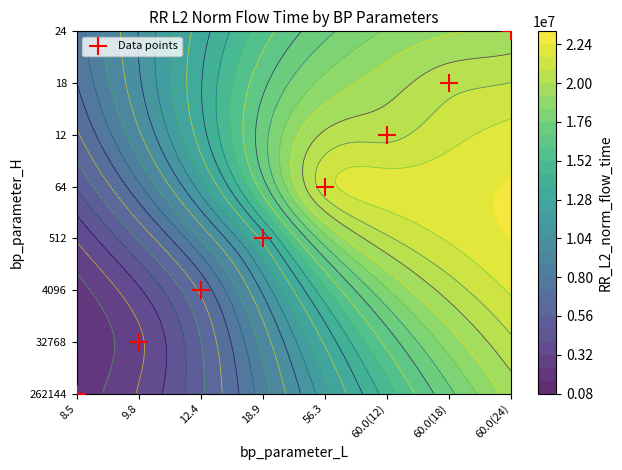

List the labels in order of value, largest first.

60.0(24), 60.0(18), 60.0(12), 56.3, 18.9, 12.4, 9.8, 8.5